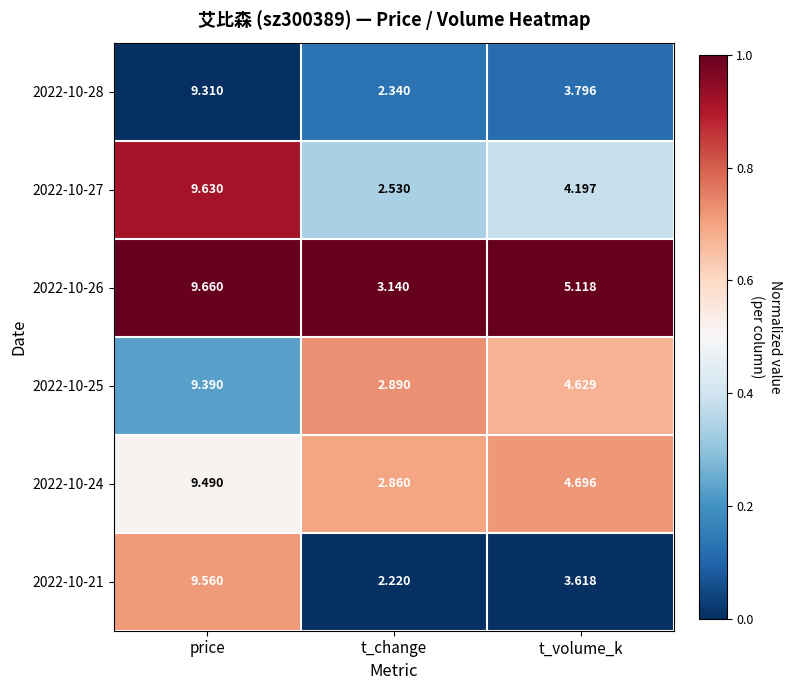

Which category has the lowest value across all series?

t_change